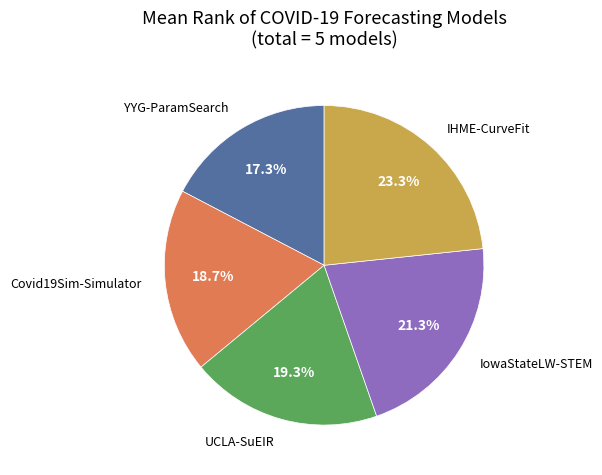

Is there a majority slice in this chart?

No